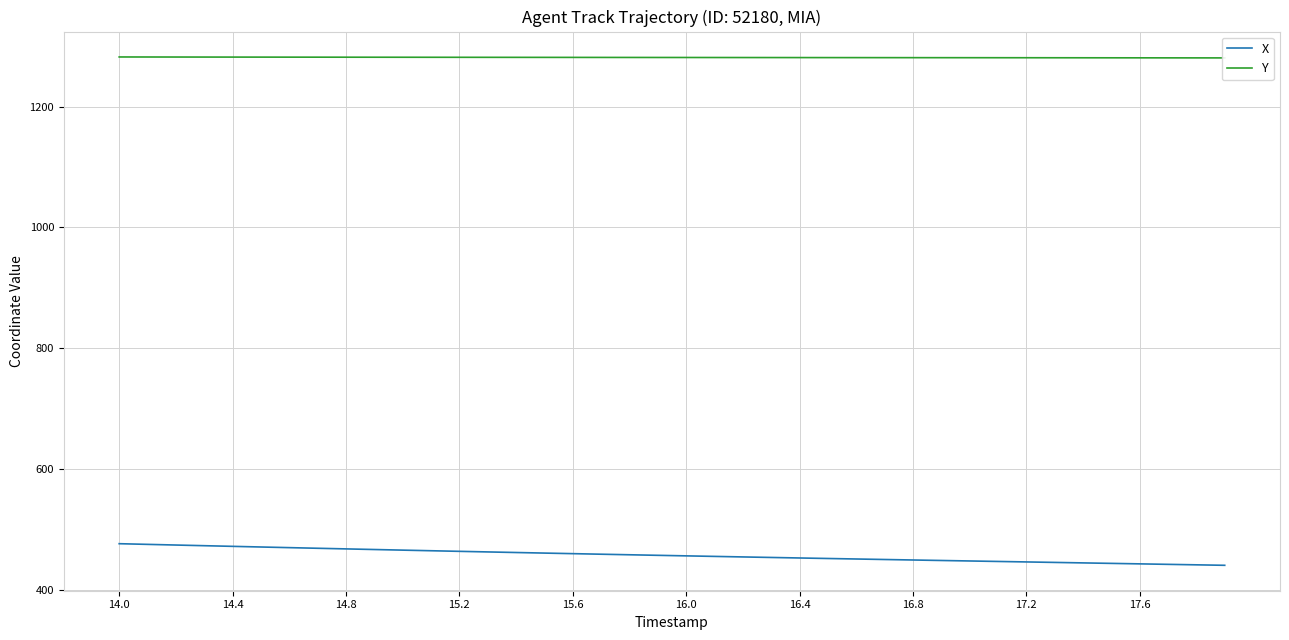

At which category does the chart reach its peak across all series?

14.0